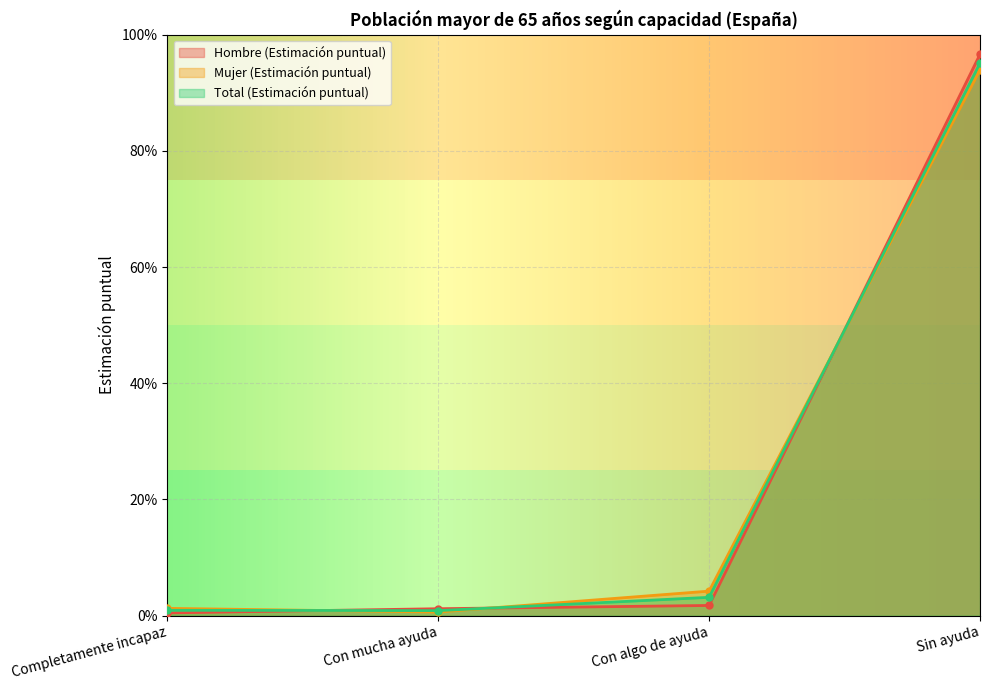

Count the number of data series in this chart.

3